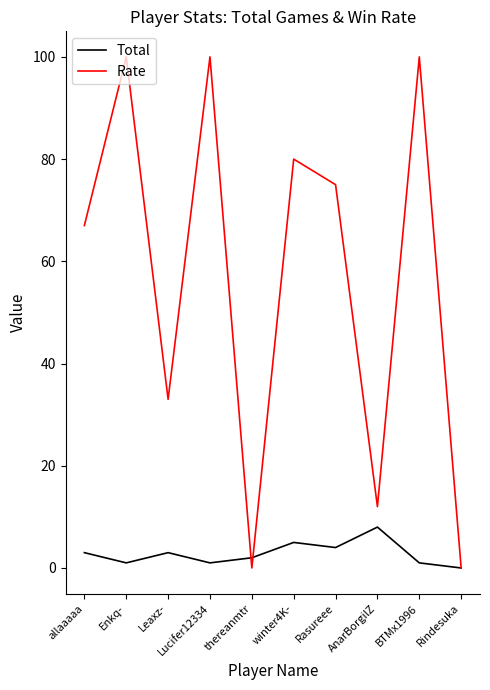

List the series in order of their overall mean, lowest first.

Total, Rate